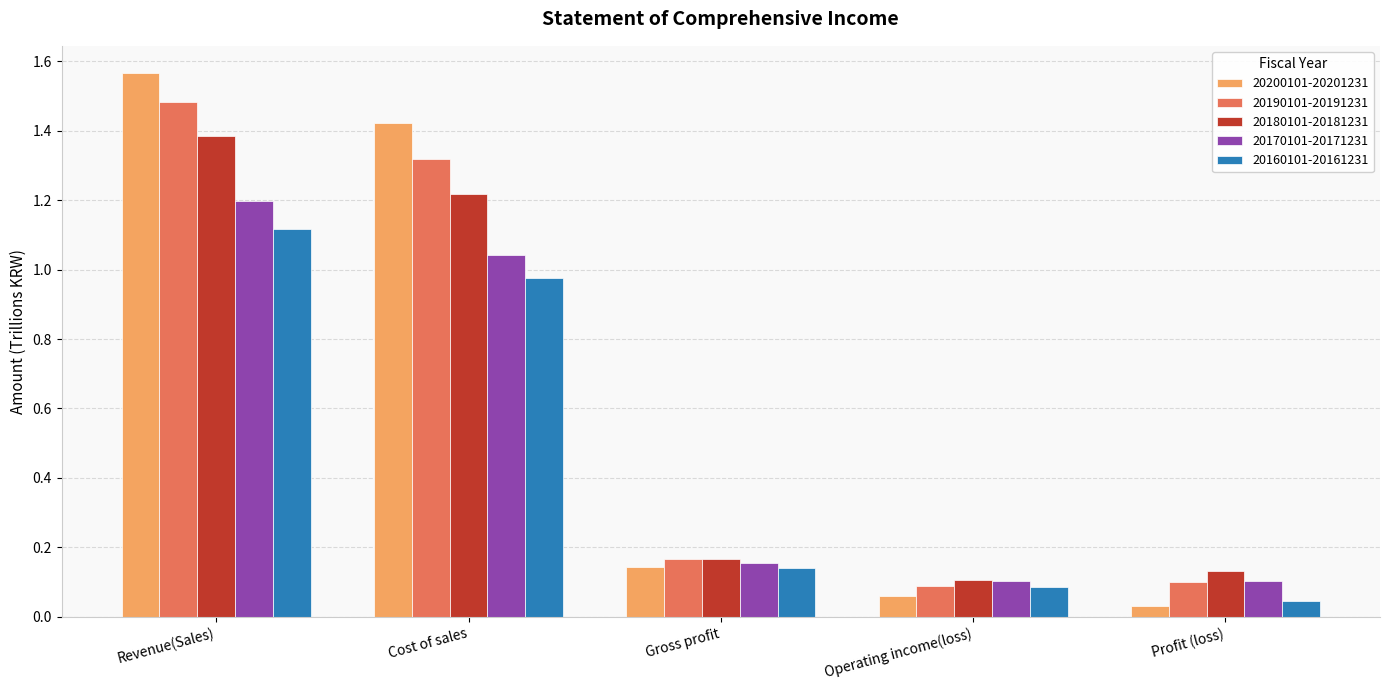

What is the difference between the maximum and minimum values in the 20200101-20201231 series?

1.5